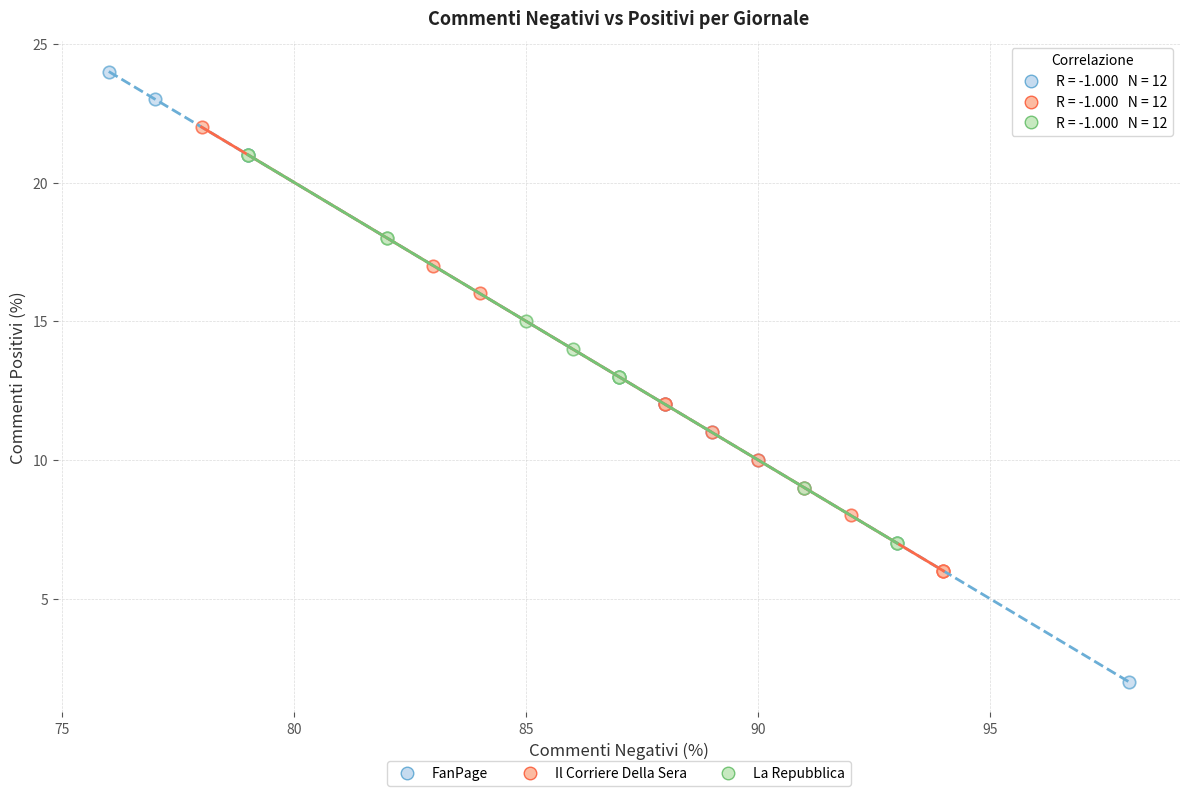

Which series contains the highest Y value?

FanPage